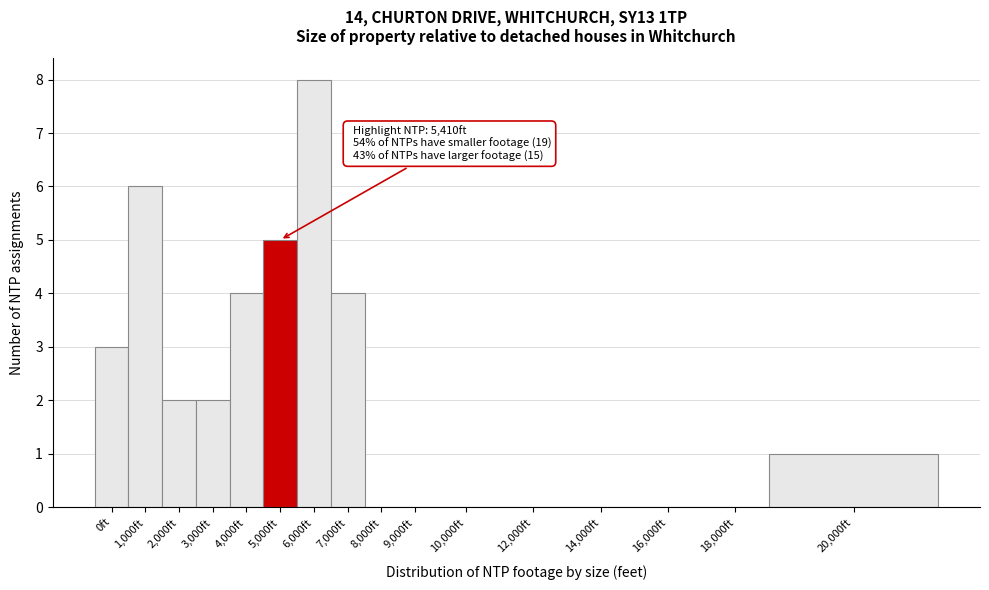

Reading left to right, extract all data points from this chart.

0ft=3	1,000ft=6	2,000ft=2	3,000ft=2	4,000ft=4	5,000ft=5	6,000ft=8	7,000ft=4	8,000ft=0	9,000ft=0	10,000ft=0	12,000ft=0	14,000ft=0	16,000ft=0	18,000ft=0	20,000ft=1